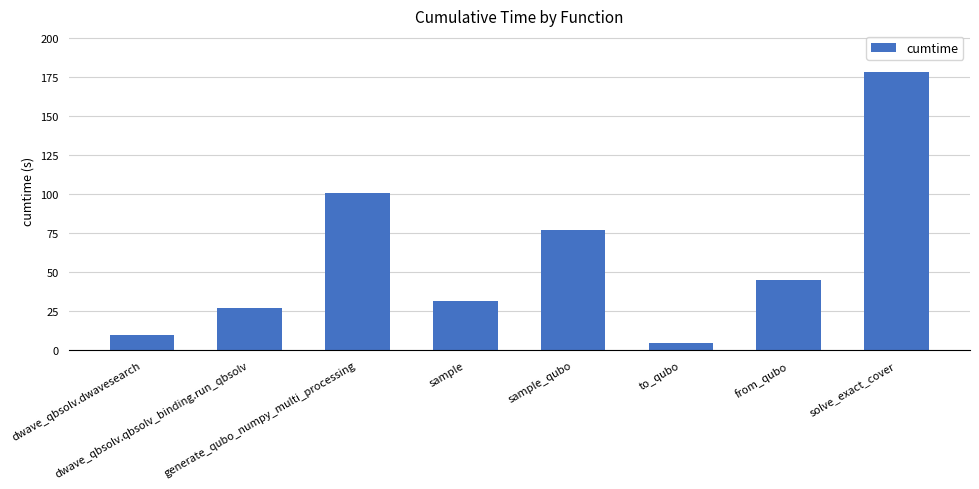

Rank the categories by value from lowest to highest.

to_qubo, dwave_qbsolv.dwavesearch, dwave_qbsolv.qbsolv_binding.run_qbsolv, sample, from_qubo, sample_qubo, generate_qubo_numpy_multi_processing, solve_exact_cover